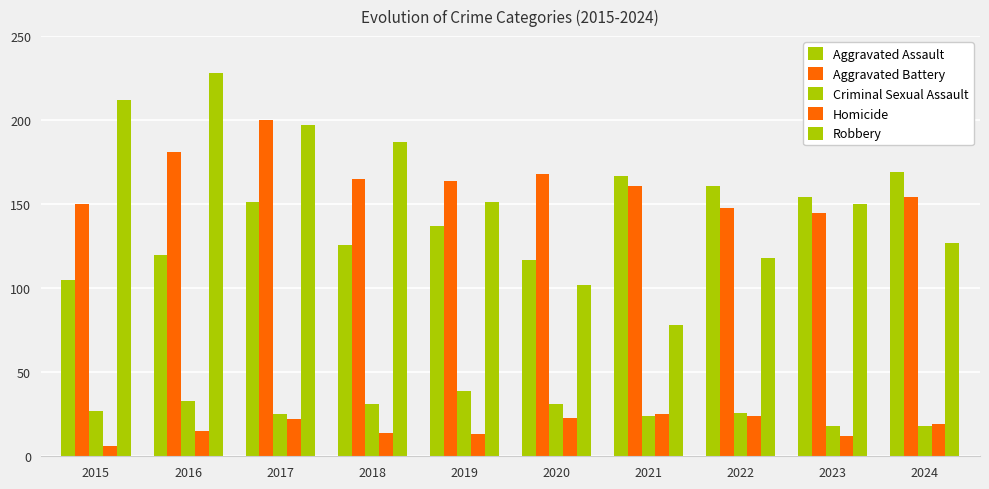

Which series has the widest spread of values?

Robbery